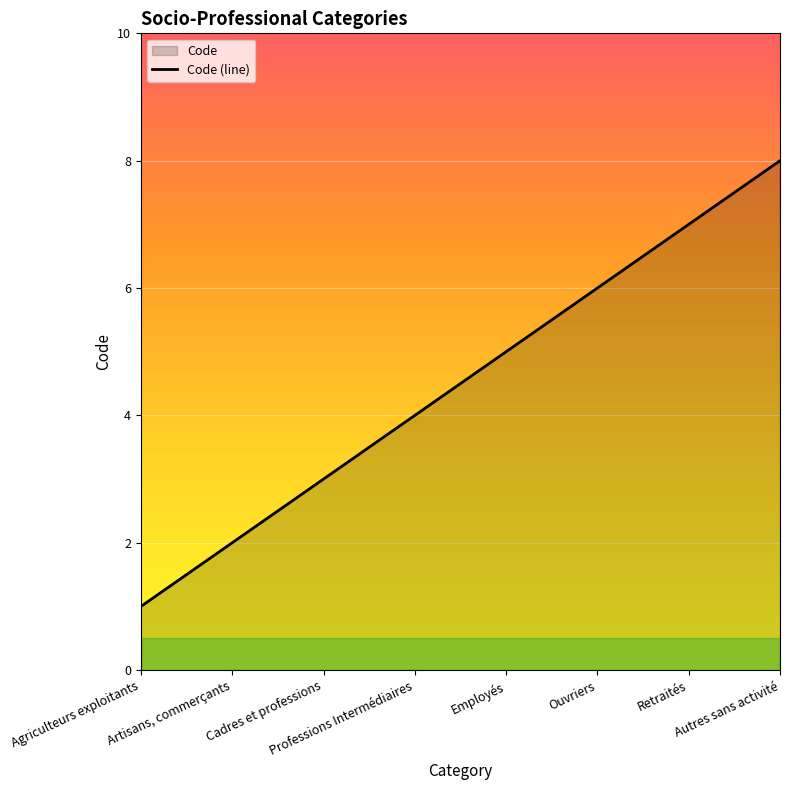

Rank the categories by value from highest to lowest.

Autres sans activité, Retraités, Ouvriers, Employés, Professions Intermédiaires, Cadres et professions, Artisans, commerçants, Agriculteurs exploitants